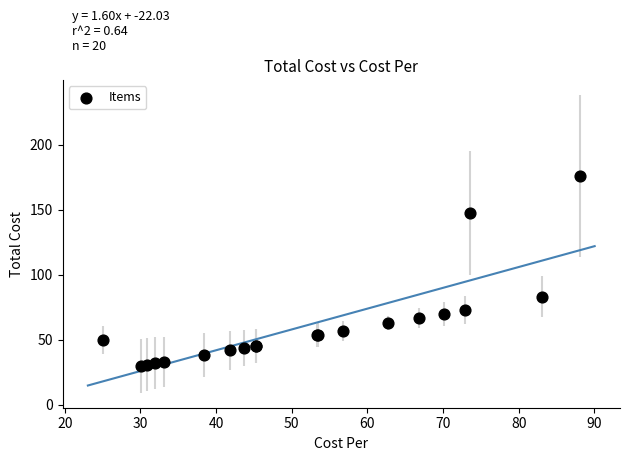

What Y value in the scatter plot is closest to 103?

83.1